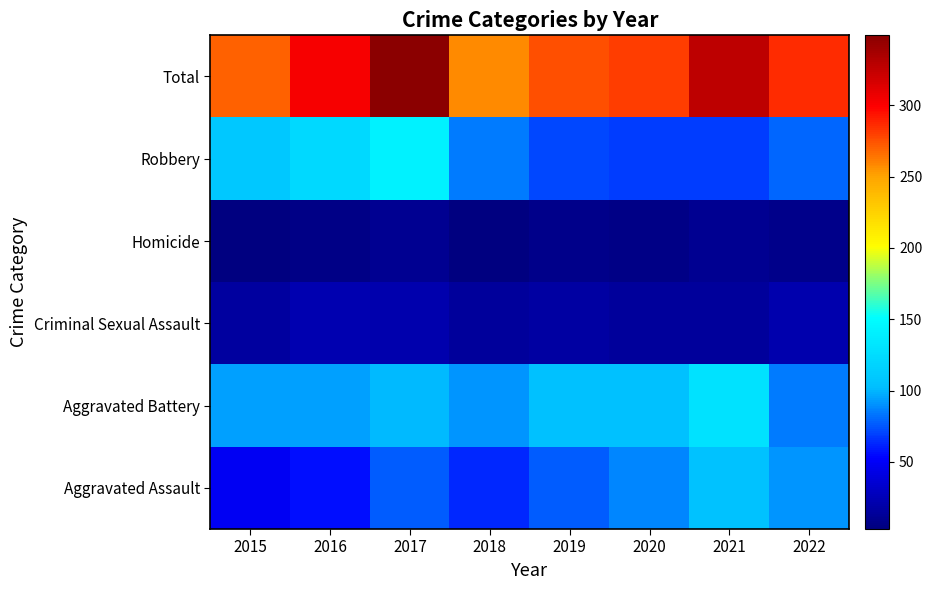

What is the difference between the highest and lowest values at 2018?

254